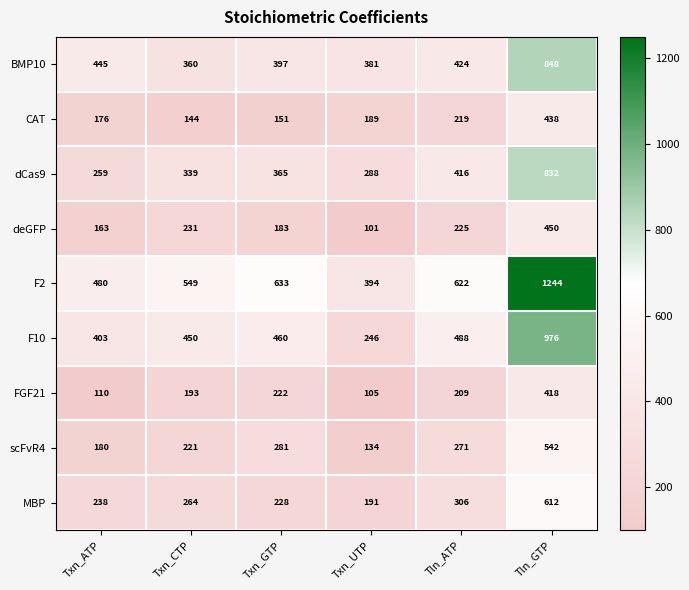

What is the difference between the FGF21 values at Tln_ATP and Txn_CTP?

16